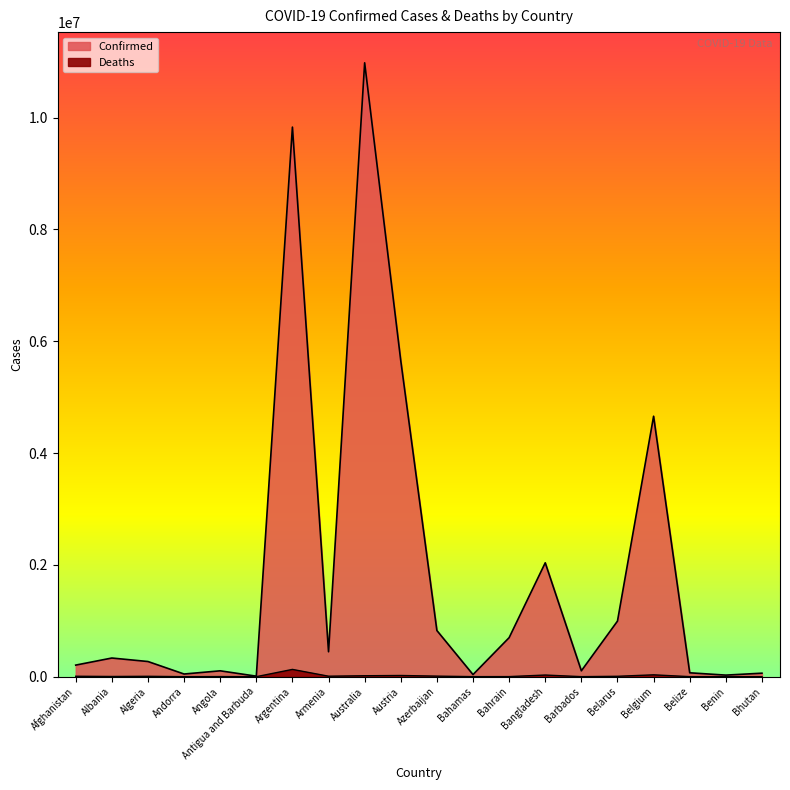

What is the total value across all series at Barbados?

105512